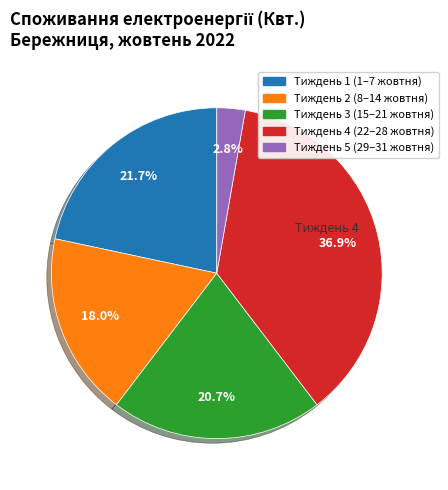

Does any single category account for the majority?

No